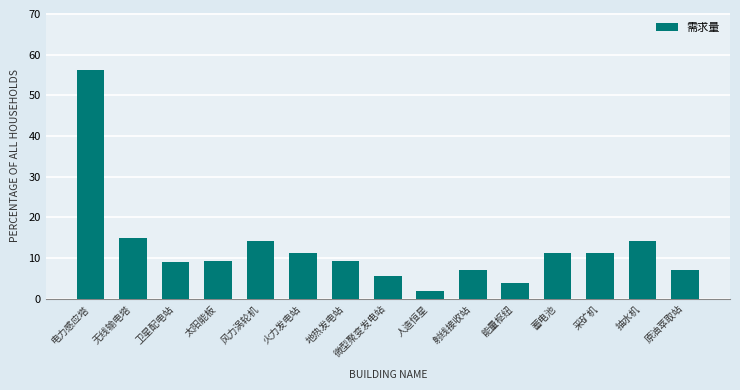

What is the sum of all values?

186.2